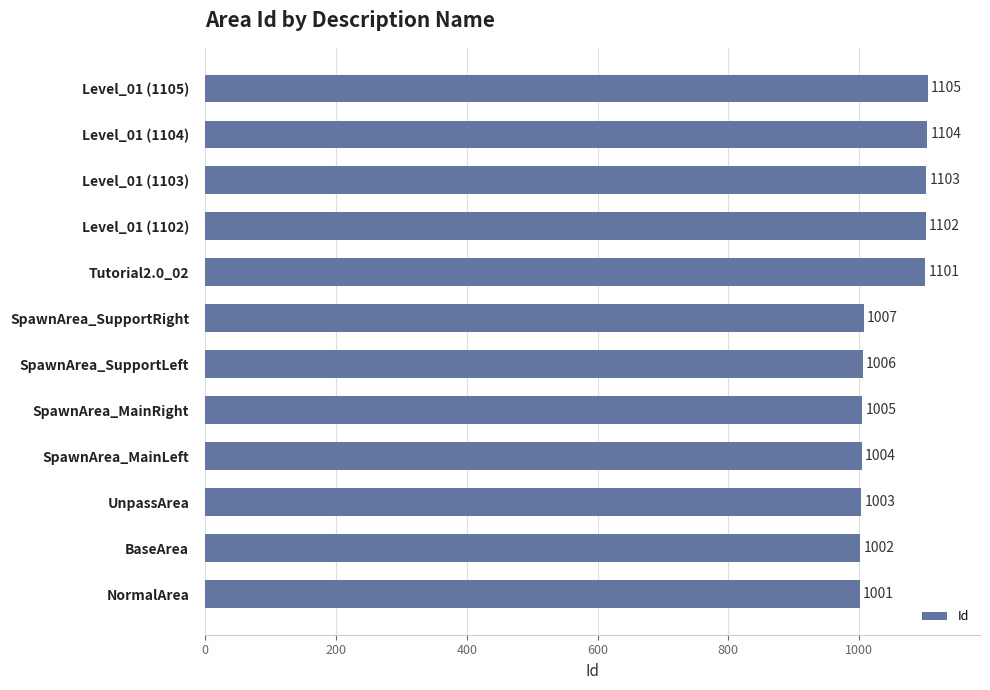

List the labels in order of value, largest first.

Level_01 (1105), Level_01 (1104), Level_01 (1103), Level_01 (1102), Tutorial2.0_02, SpawnArea_SupportRight, SpawnArea_SupportLeft, SpawnArea_MainRight, SpawnArea_MainLeft, UnpassArea, BaseArea, NormalArea